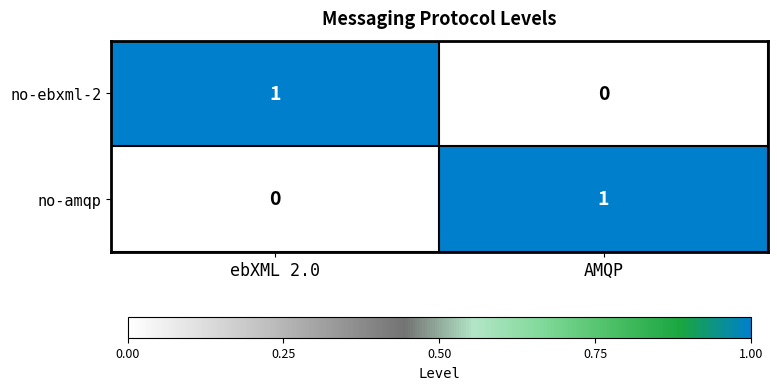

At AMQP, list the series in order from smallest to largest.

no-ebxml-2, no-amqp